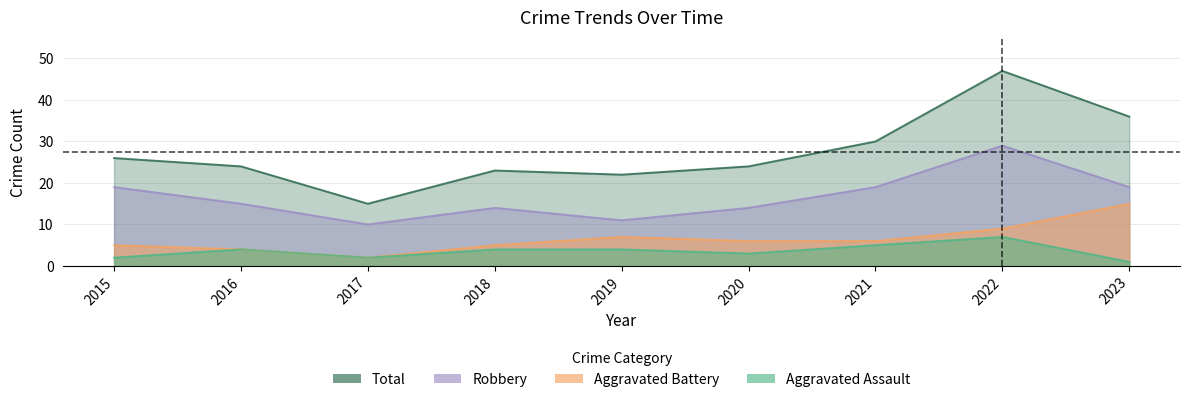

Reading left to right, what are all the values shown in this chart?

Aggravated Assault: 2	4	2	4	4	3	5	7	1
Aggravated Battery: 5	4	2	5	7	6	6	9	15
Robbery: 19	15	10	14	11	14	19	29	19
Total: 26	24	15	23	22	24	30	47	36